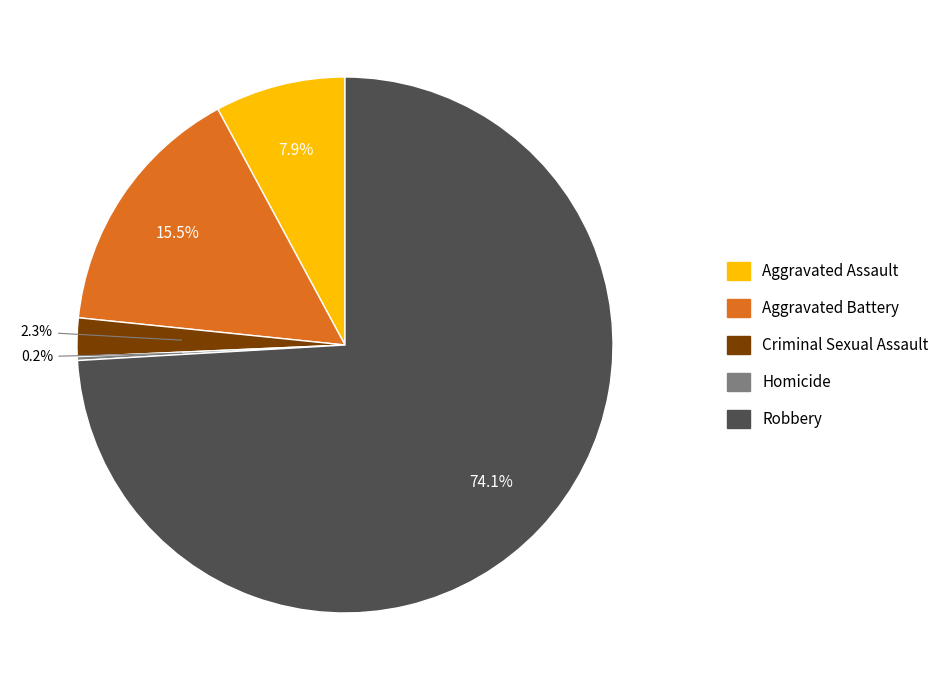

To the nearest percent, what is the difference between the Robbery and Criminal Sexual Assault slice percentages?

72%